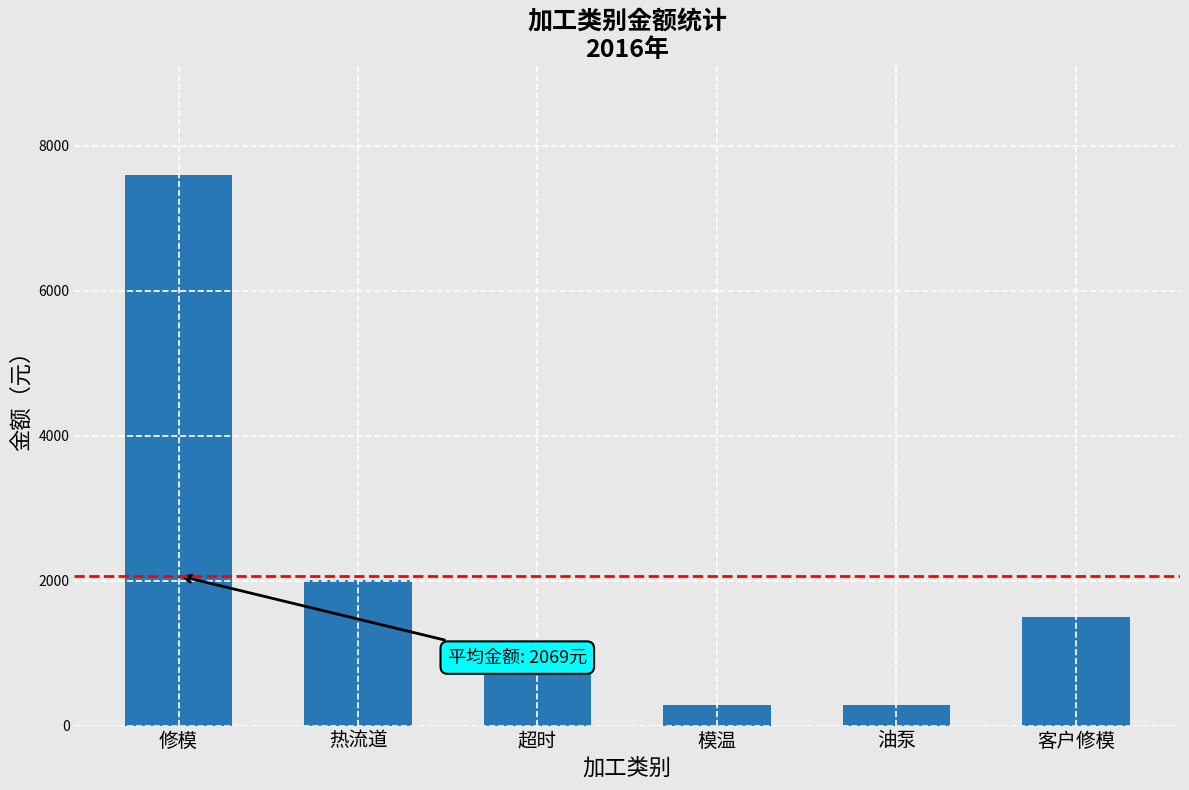

What is the value of the 3rd bar from the left?

750